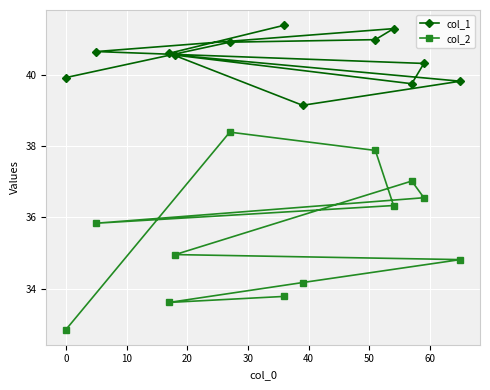

How many lines are shown in the chart?

2